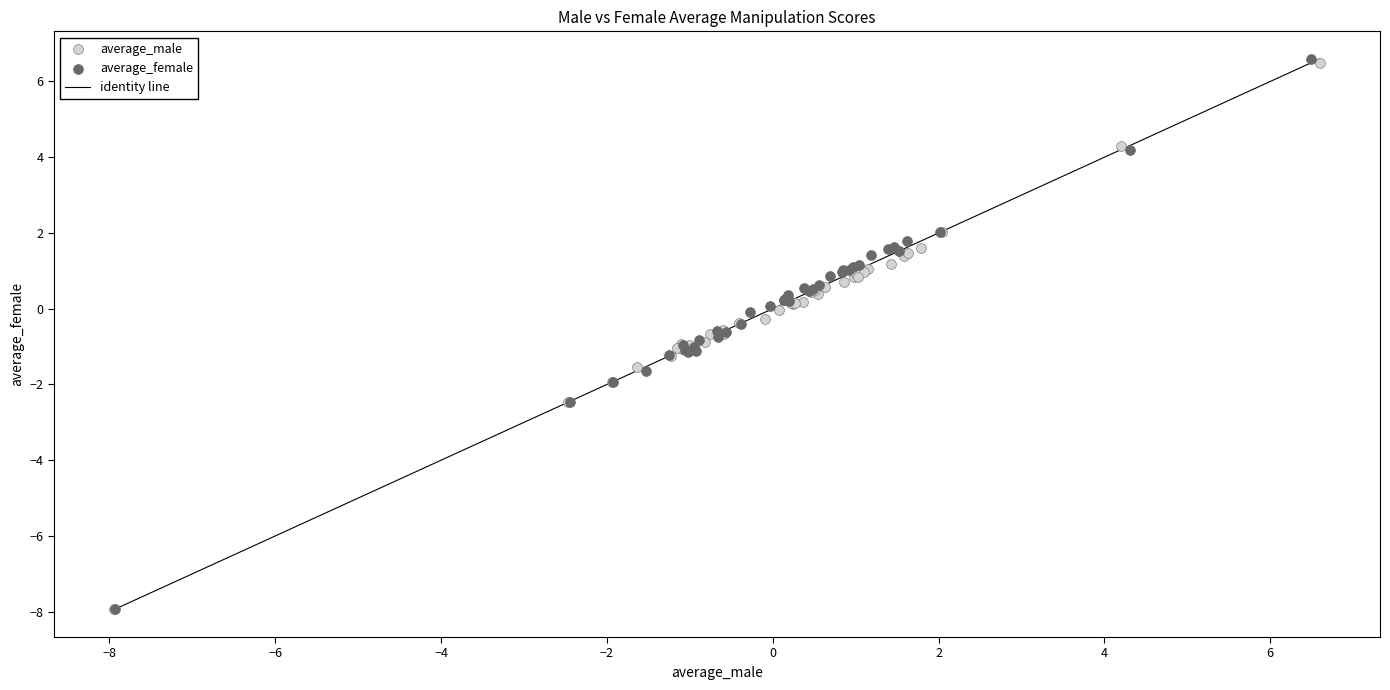

Which series has the widest spread of Y values?

average_female